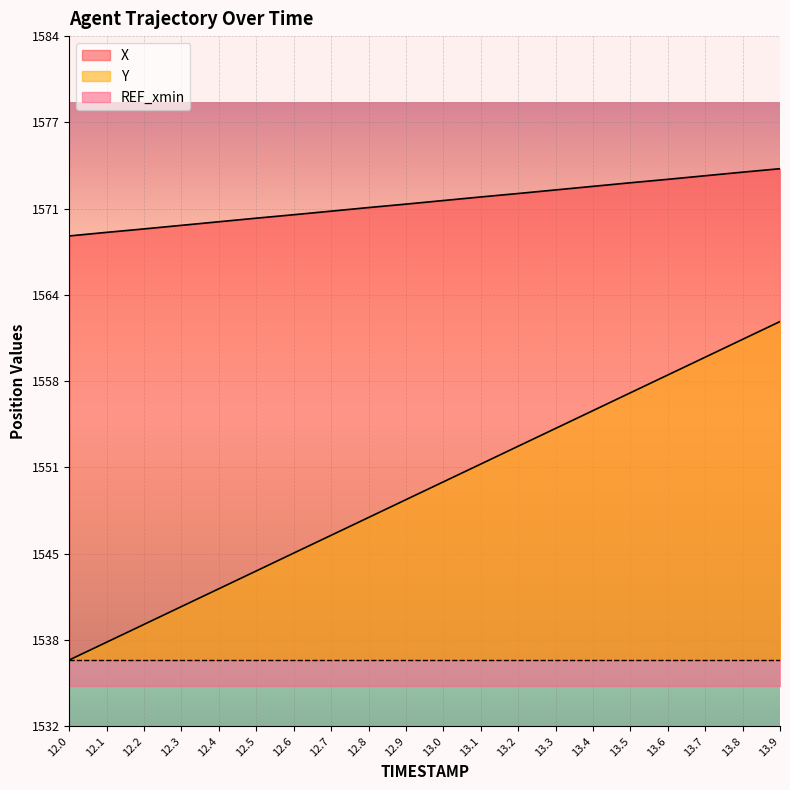

What is the difference between the second highest and minimum values in the X series?

4.8